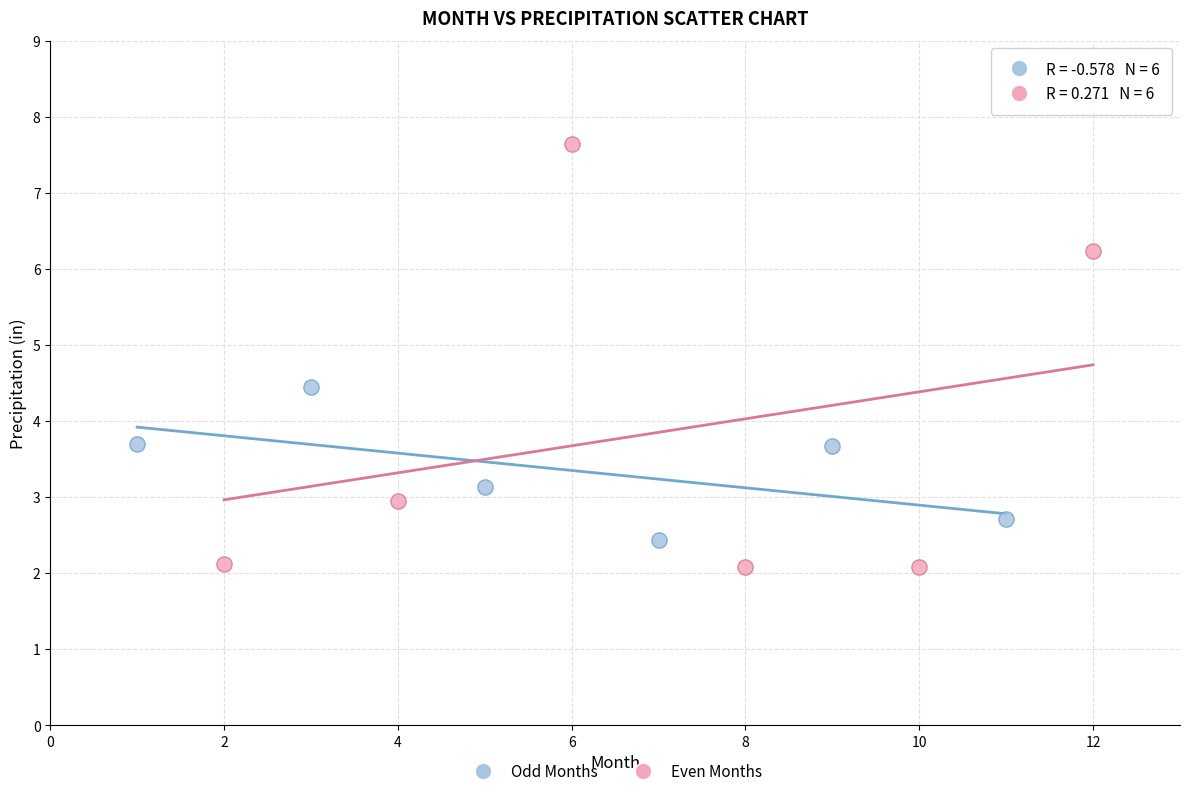

Which series has the largest Y range (max minus min)?

Even Months